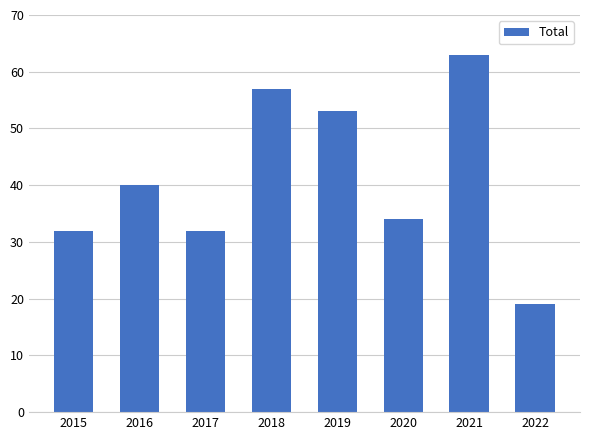

Which category has the lowest value across all series?

2022